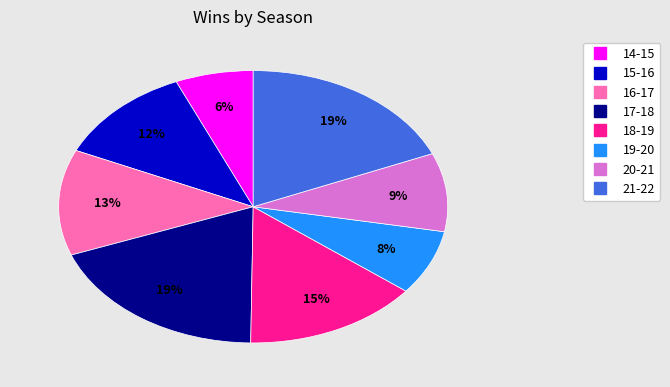

The 14-15 slice represents 17% of the pie. True or false?

False